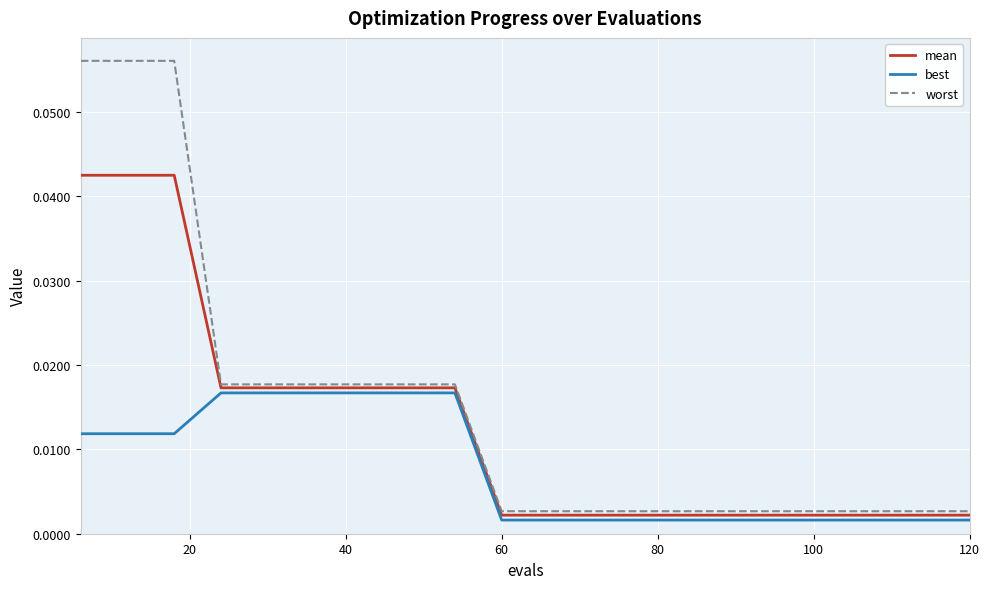

What is the sum of all worst values?

0.3